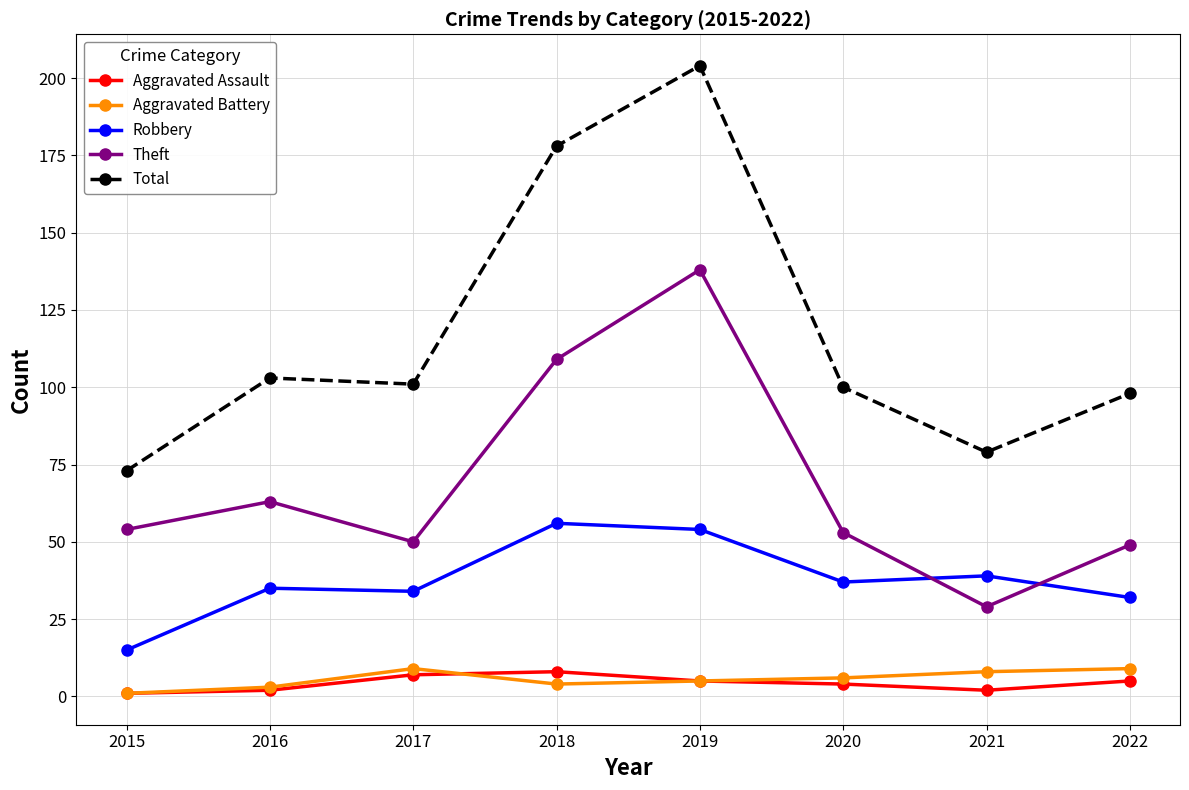

The value of Total at 2018 is 257. True or false?

False